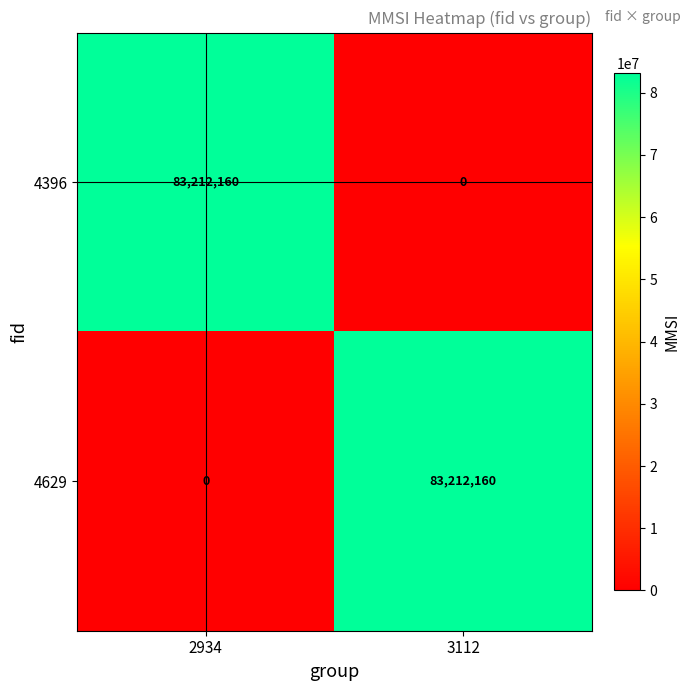

Reading left to right, list all the values displayed in this chart.

4396: 83212160	0
4629: 0	83212160